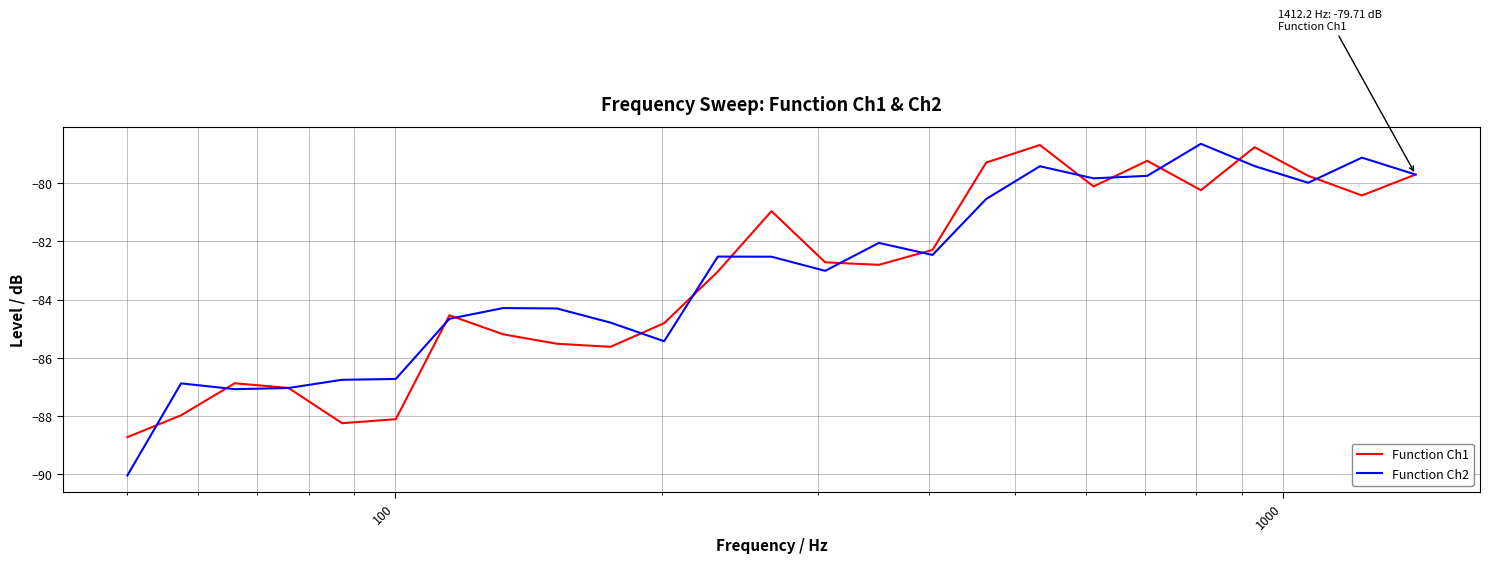

Rank the series by their average value, from highest to lowest.

Function Ch2, Function Ch1